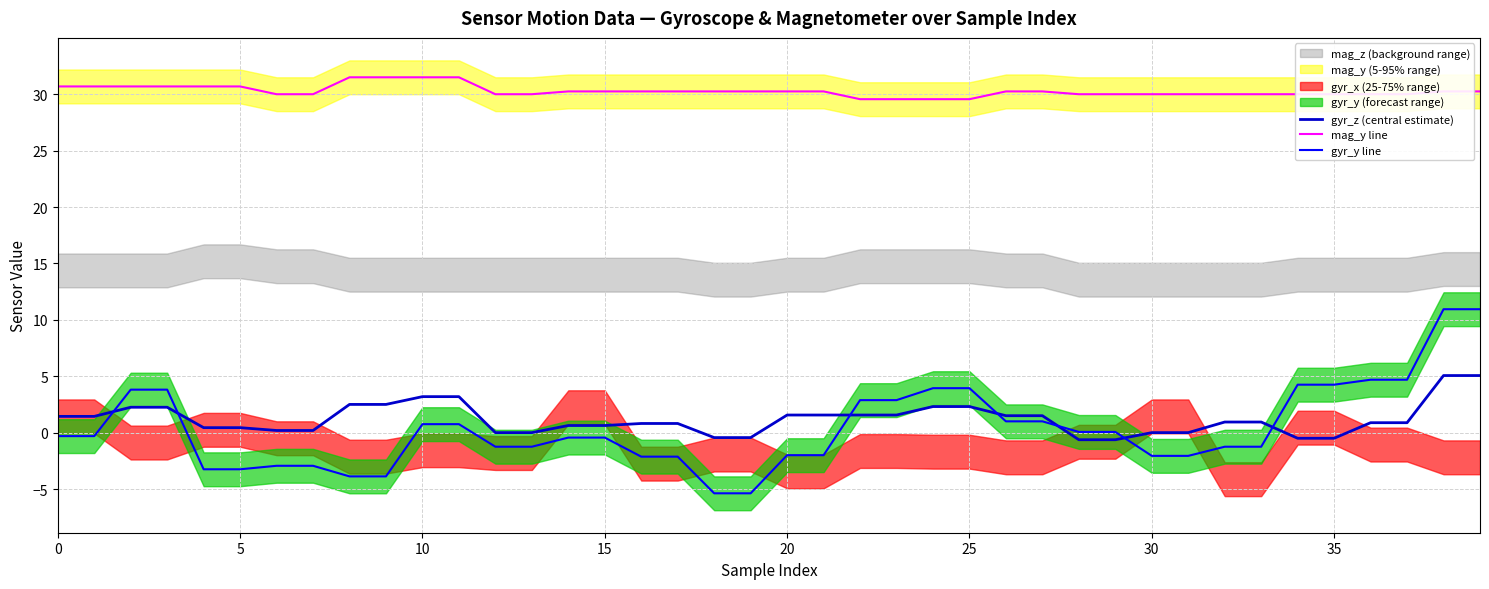

True or false: mag_y line and gyr_z (central estimate) intersect in this chart.

False